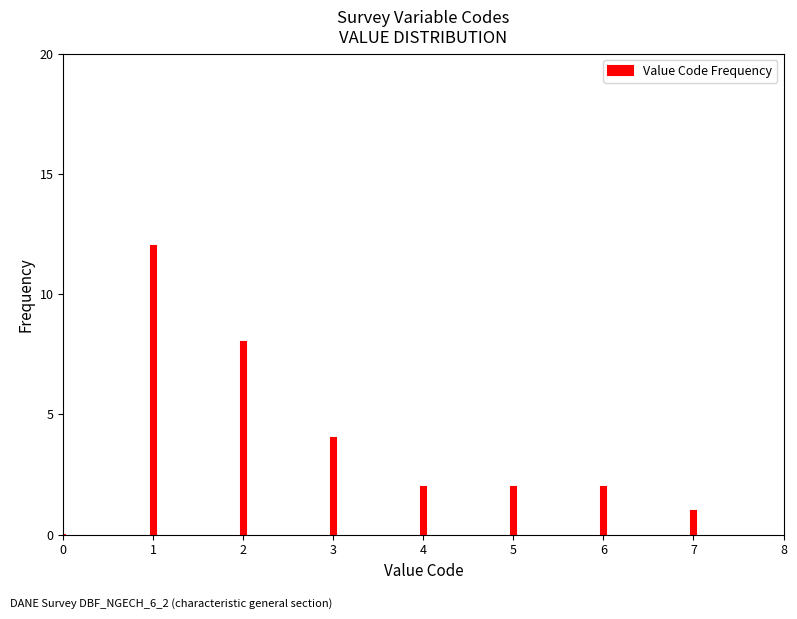

Reading left to right, extract all data points from this chart.

0=0	1=12	2=8	3=4	4=2	5=2	6=2	7=1